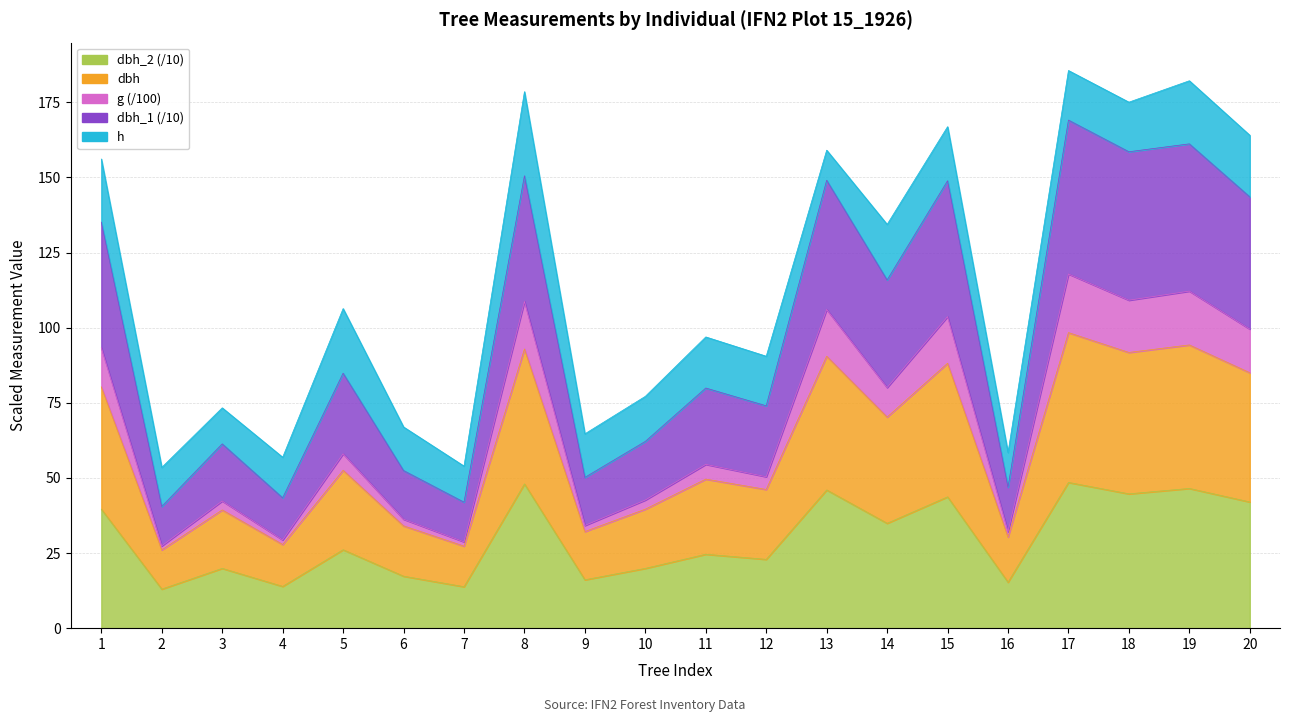

True or false: dbh and dbh_2 cross at least once.

False